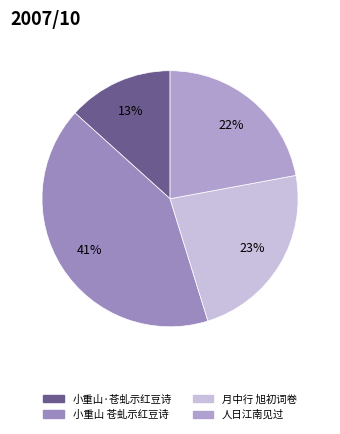

How many segments does this pie chart have?

4